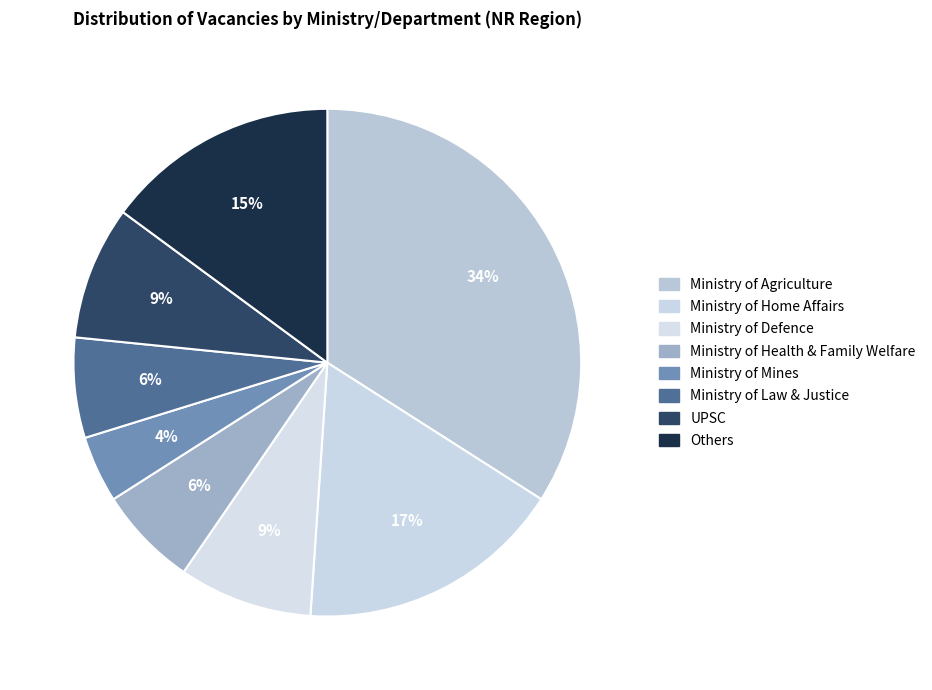

Count the number of slices in the pie.

8